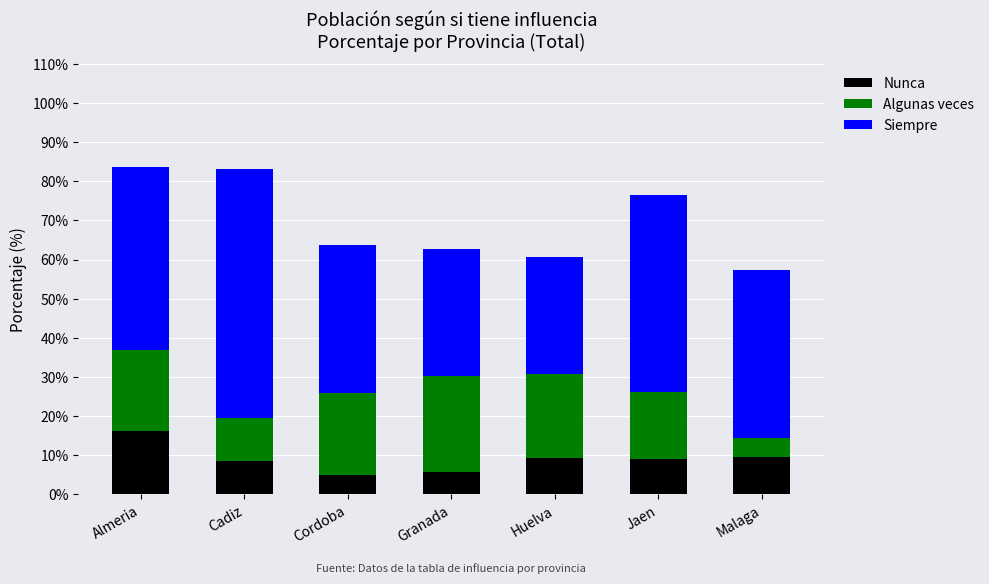

Is it true that Nunca equals 4.9 at Cordoba?

True